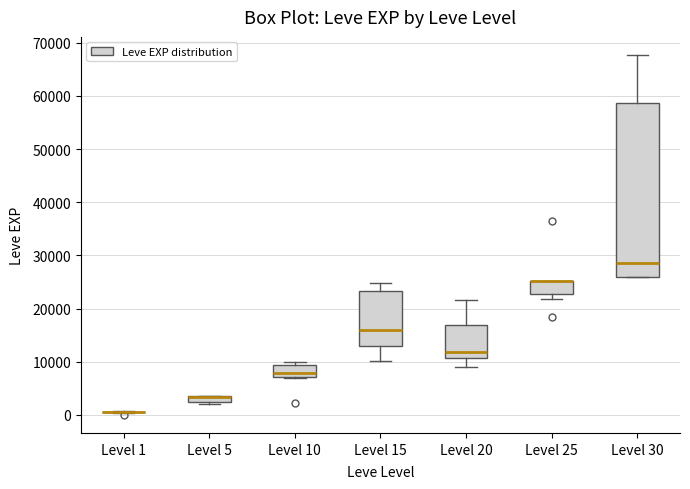

Where is the lower edge of the box for Level 5 on the y-axis? The values are not printed on the chart, so give them approximately, as read against the axis.

2000